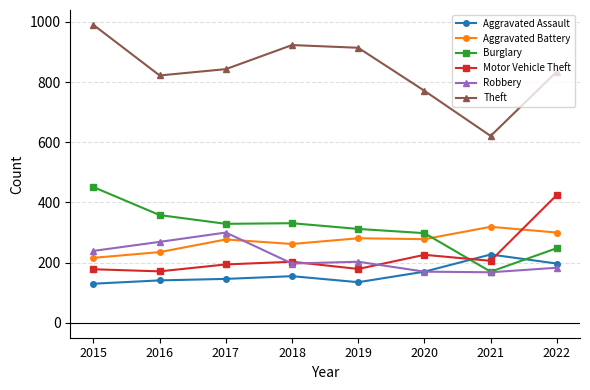

What is the value of the Aggravated Assault point at the 8th from the left?

197